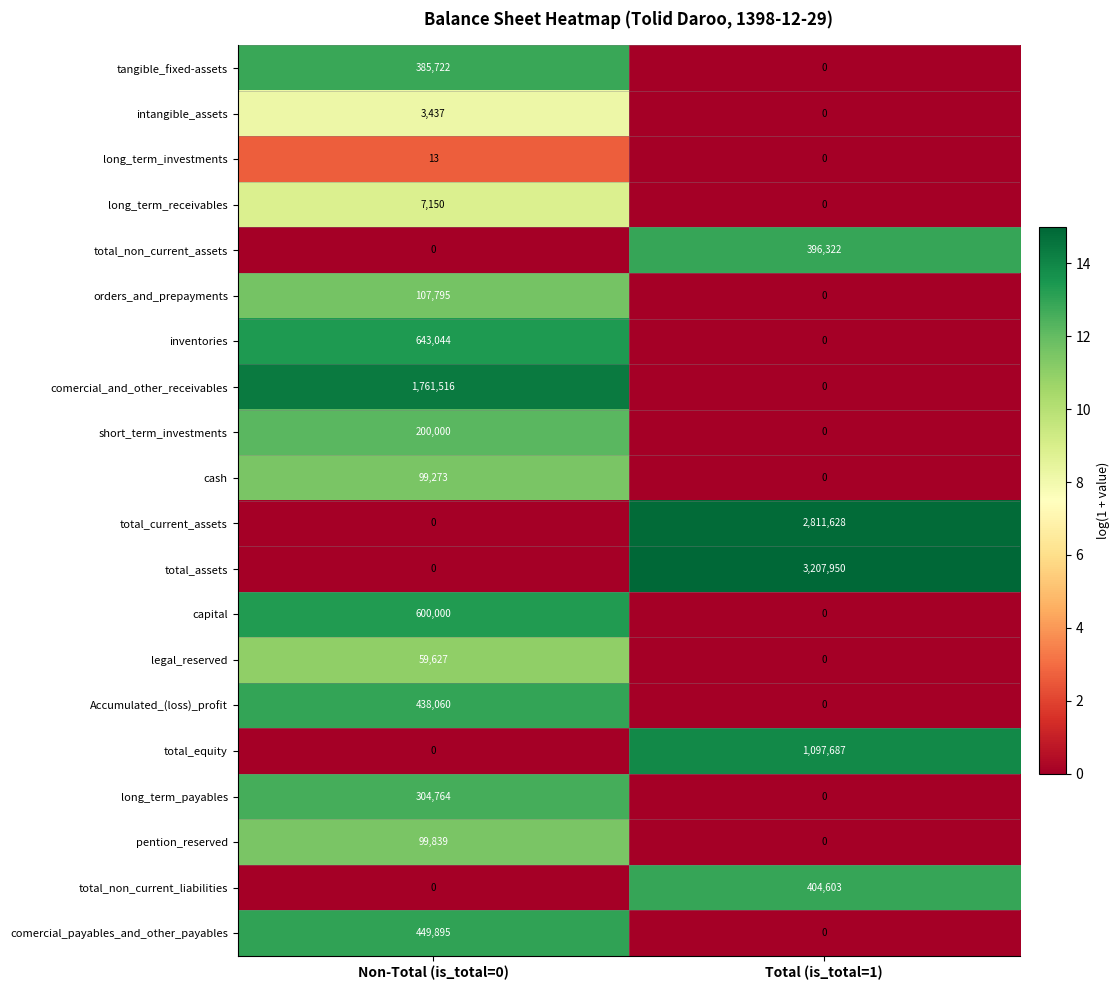

What is the sum of all total_non_current_assets values?

396322